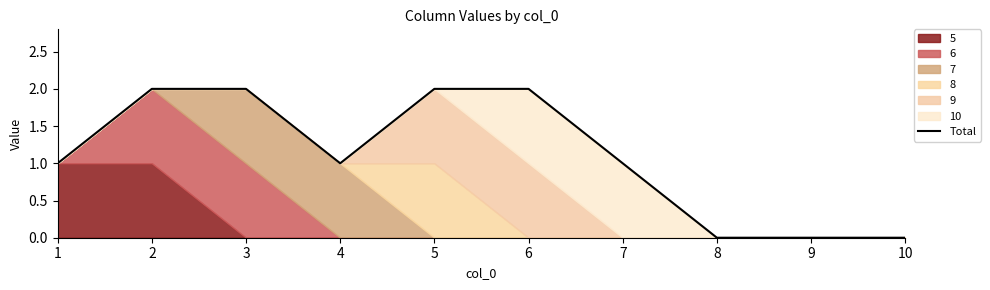

Is it true that the value at 3 is 3?

False